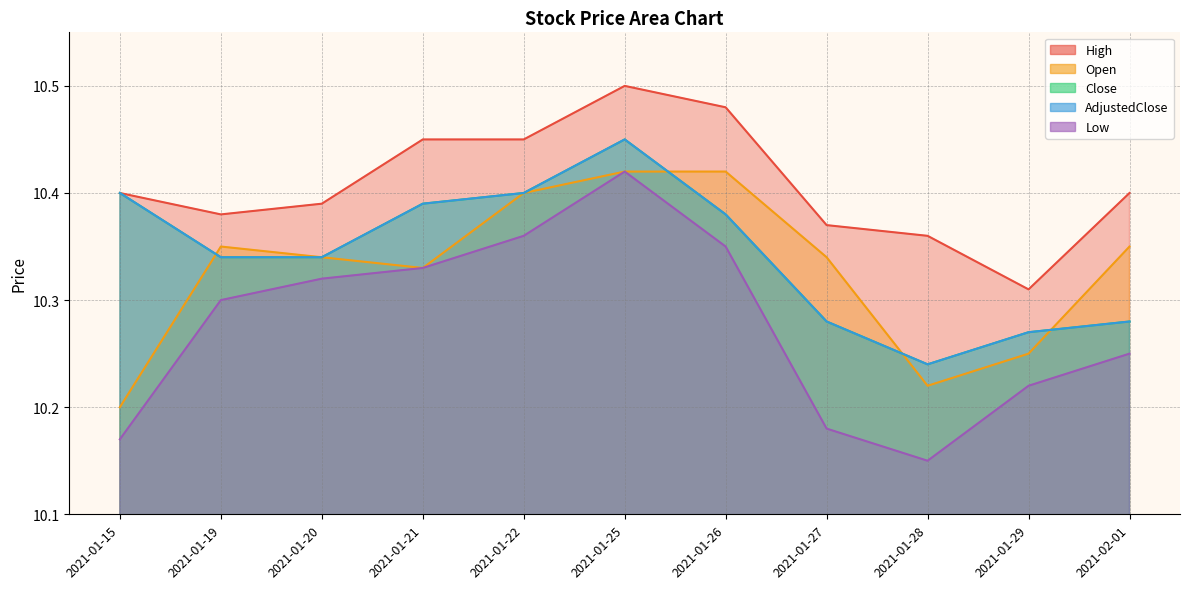

The value of High at 2021-01-27 is 10.4. True or false?

True